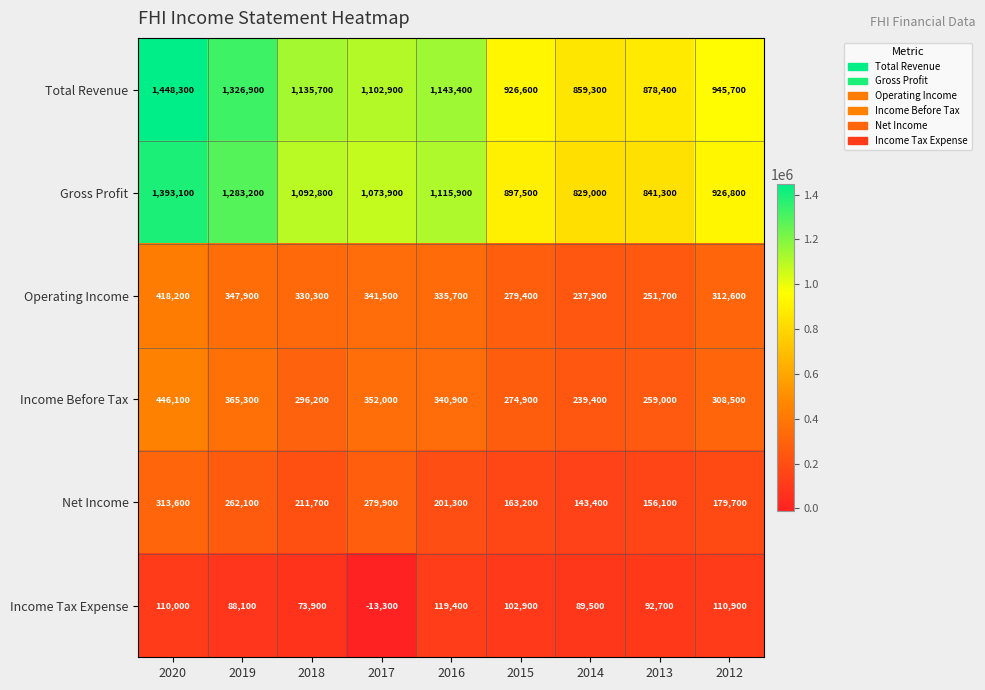

How many distinct data groups are displayed?

6